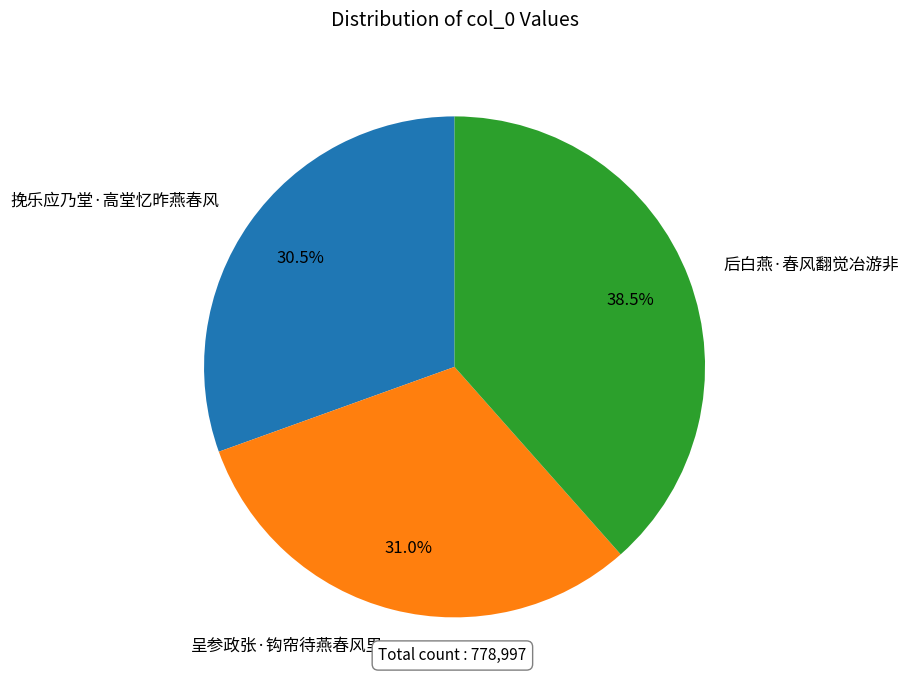

The 呈参政张·钩帘待燕春风里 slice represents 37% of the pie. True or false?

False